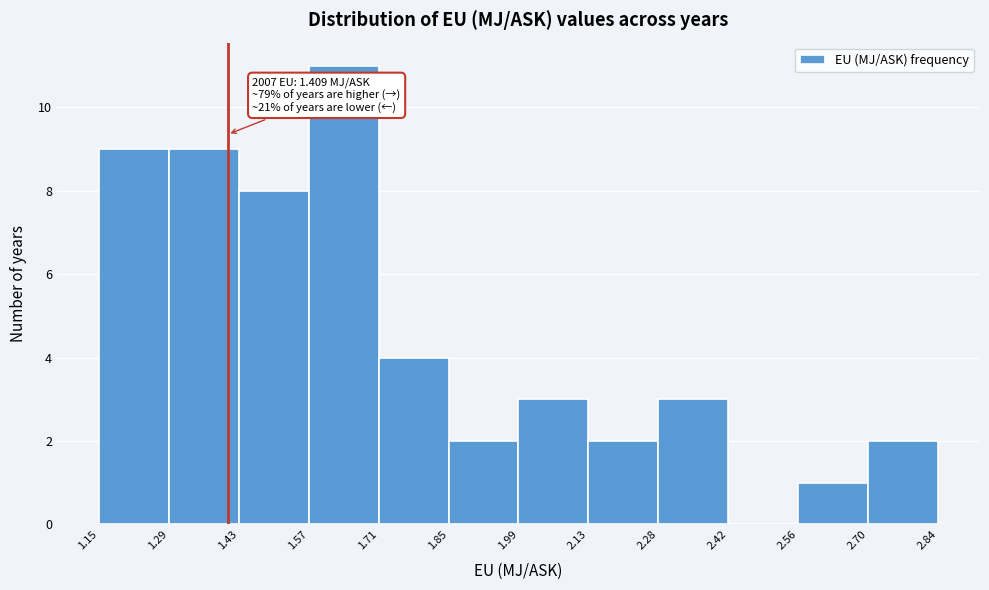

Over which range of the x-axis is the bar tallest?

1.57 to 1.71